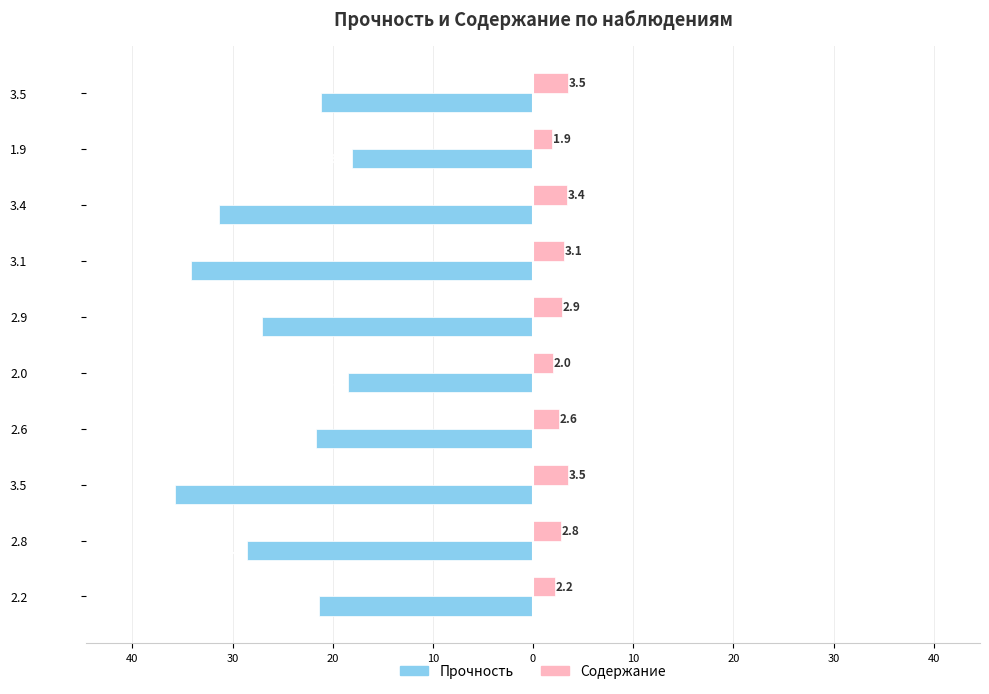

Reading left to right, extract all data points from this chart.

Прочность: -21.4	-28.6	-35.7	-21.7	-18.5	-27.1	-34.1	-31.4	-18.1	-21.2
Содержание: 2.2	2.8	3.5	2.6	2.0	2.9	3.1	3.4	1.9	3.5